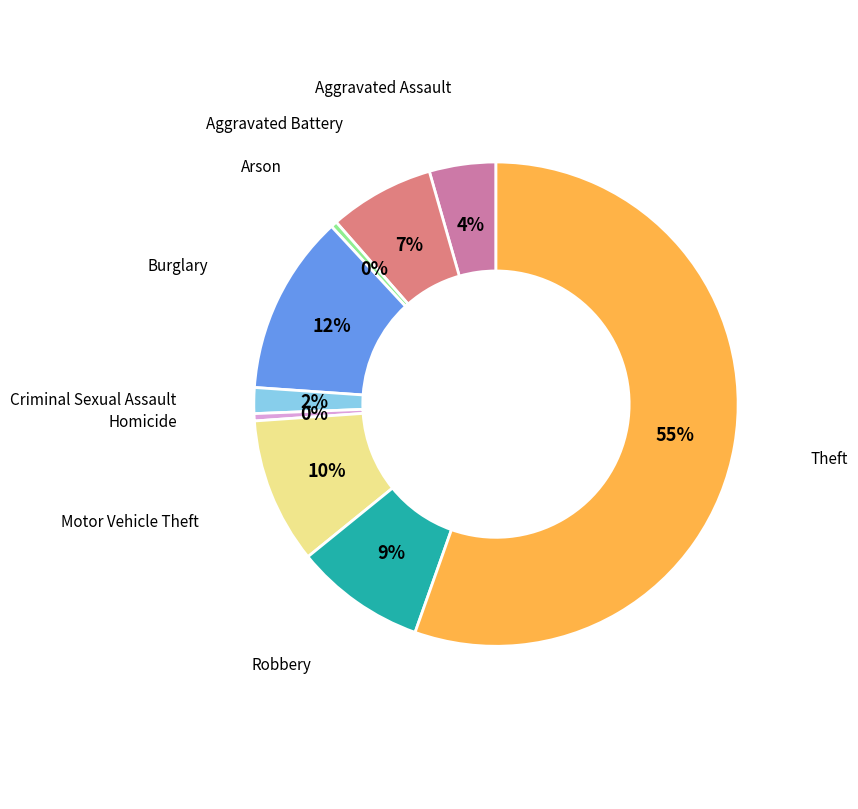

Is there any slice that represents more than half of the pie?

Yes